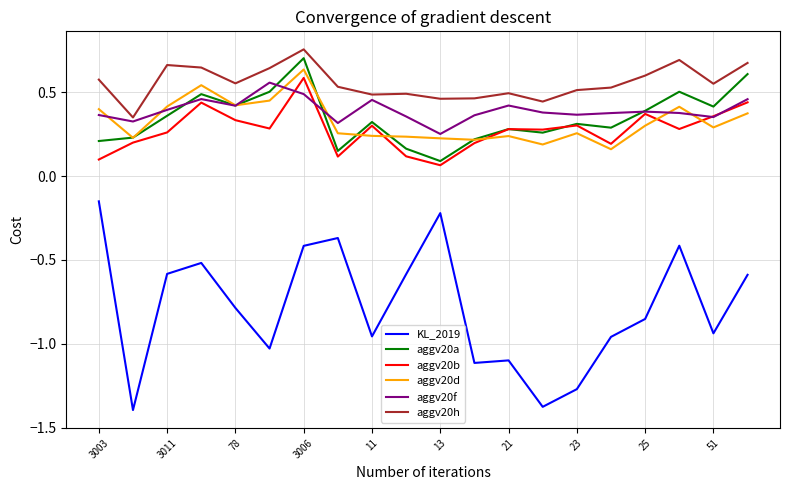

True or false: aggv20h and aggv20a intersect in this chart.

False